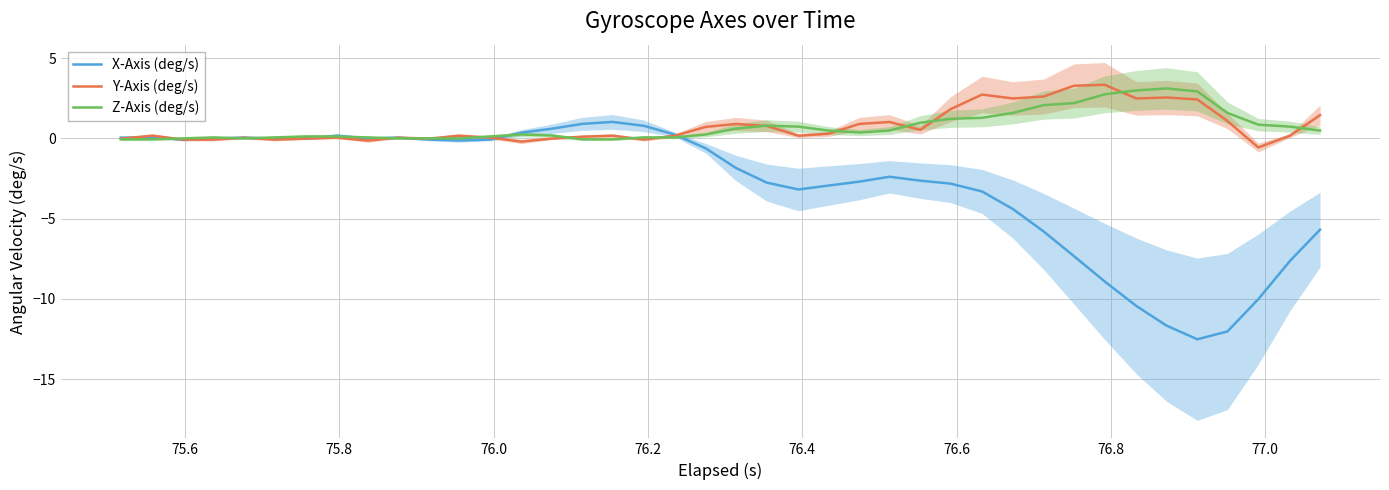

What is the minimum value for X-Axis (deg/s)?

-12.5